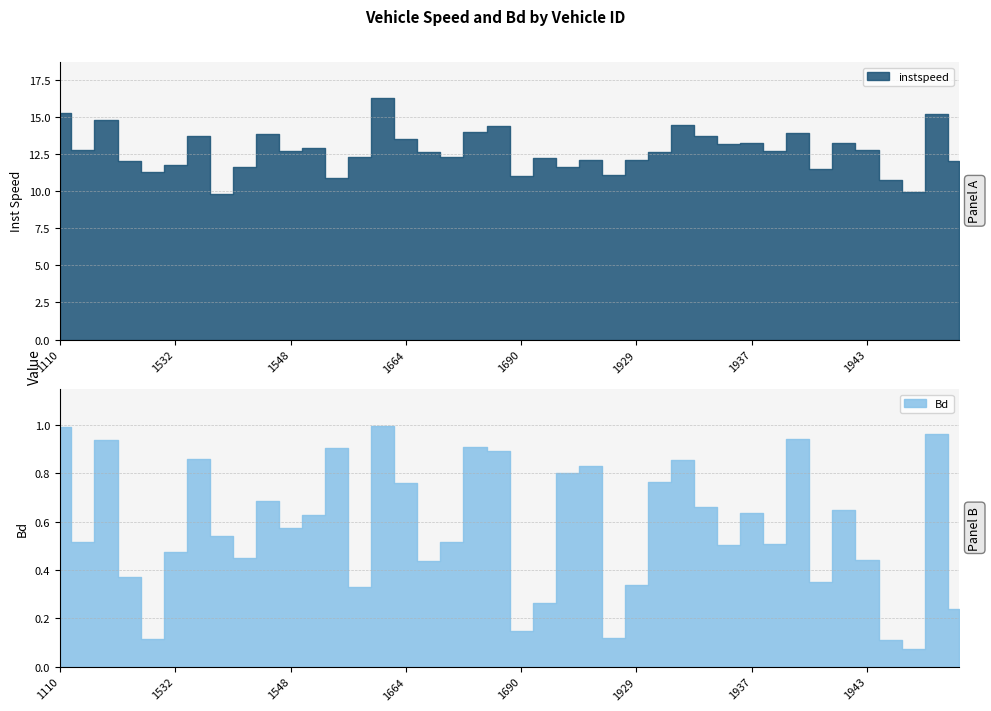

Is this an area chart (filled region under the line)?

No